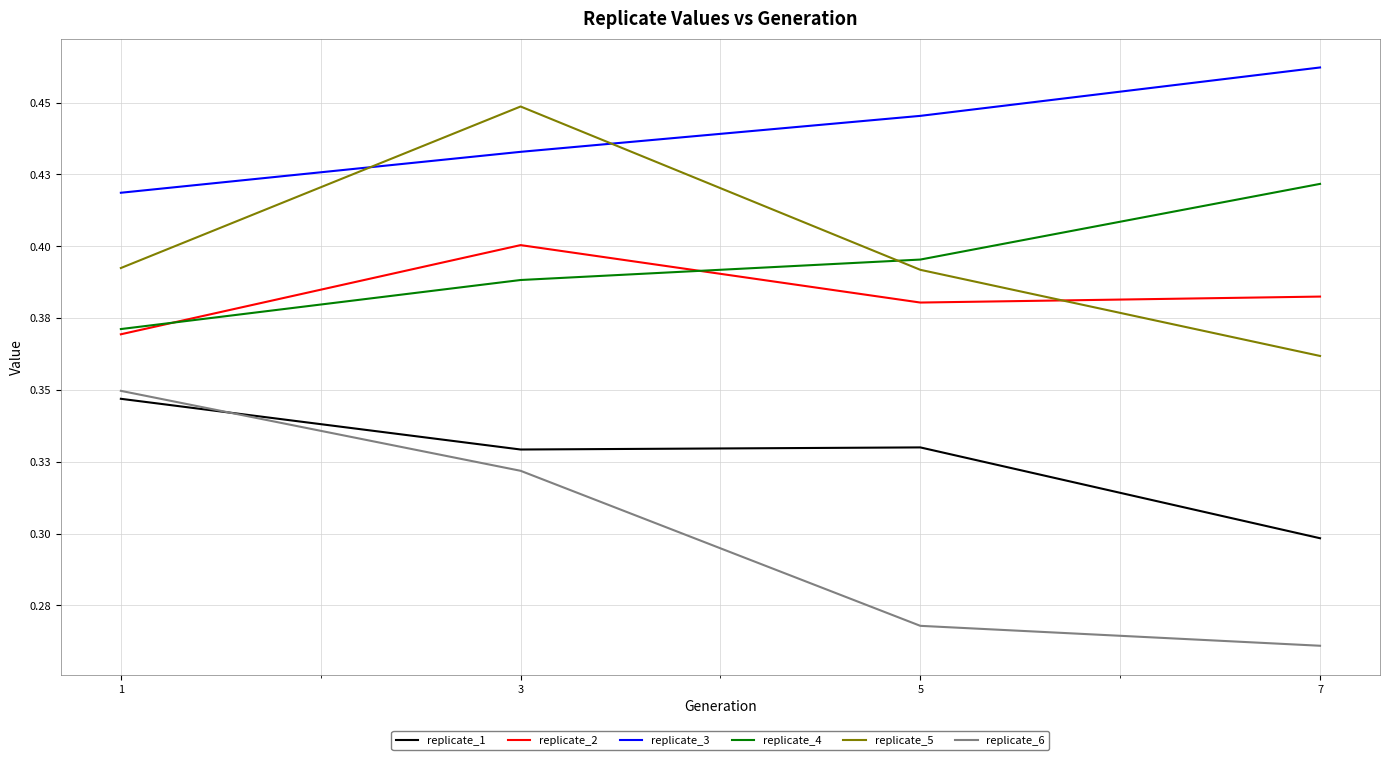

True or false: replicate_4 and replicate_3 cross at least once.

False